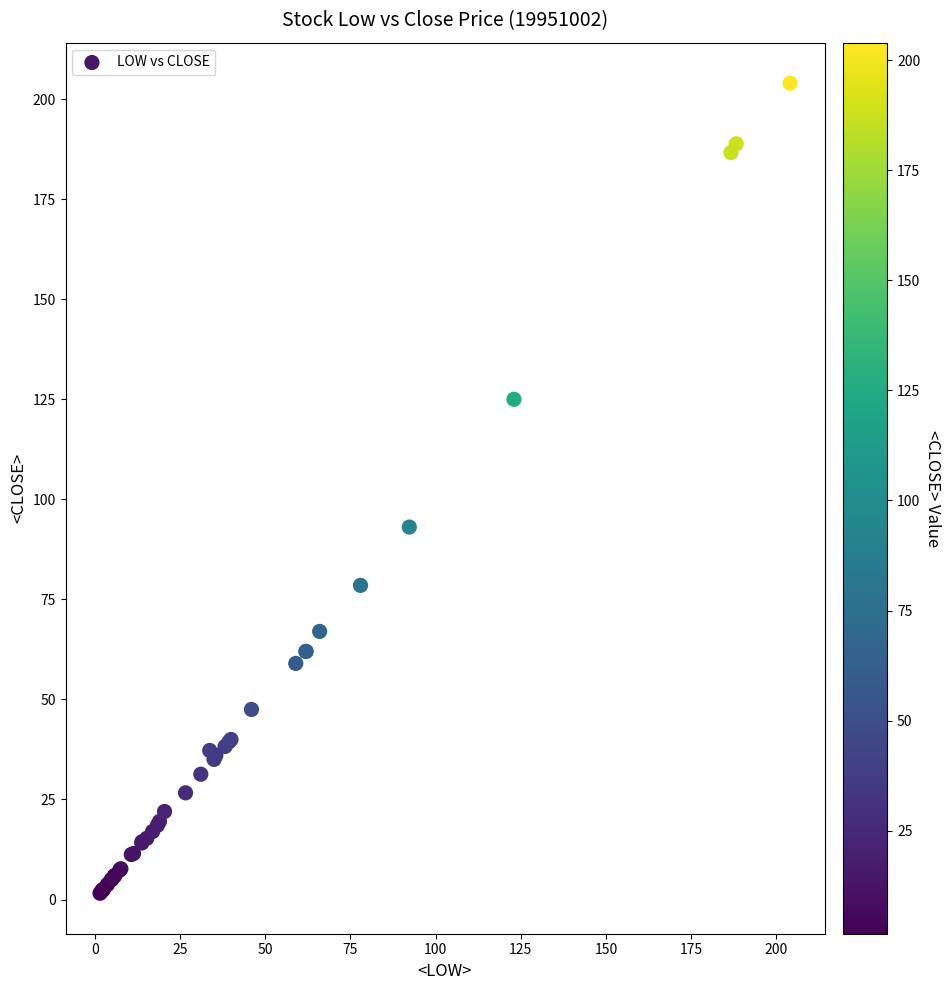

What Y value in the scatter plot is closest to 102?

93.1